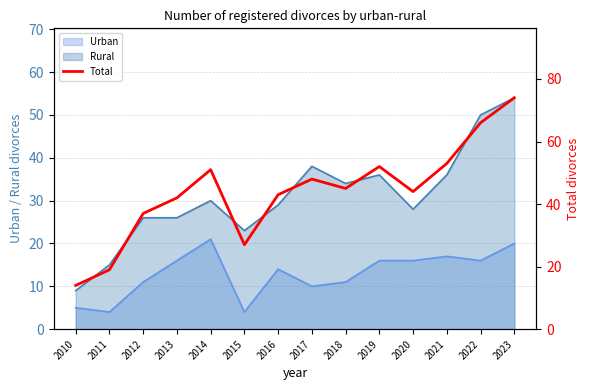

What is the difference between the maximum and second lowest values?

55